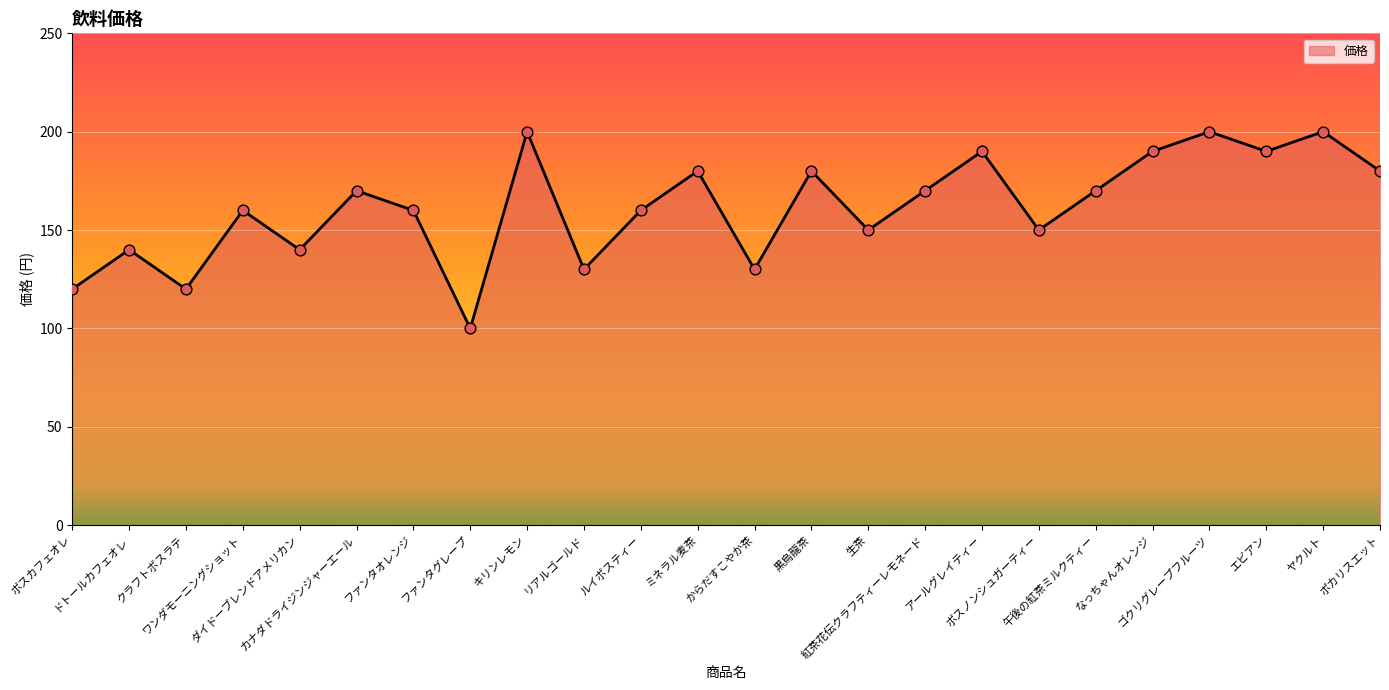

What is the change in value from ドトールカフェオレ to ボスノンシュガーティー?

+10